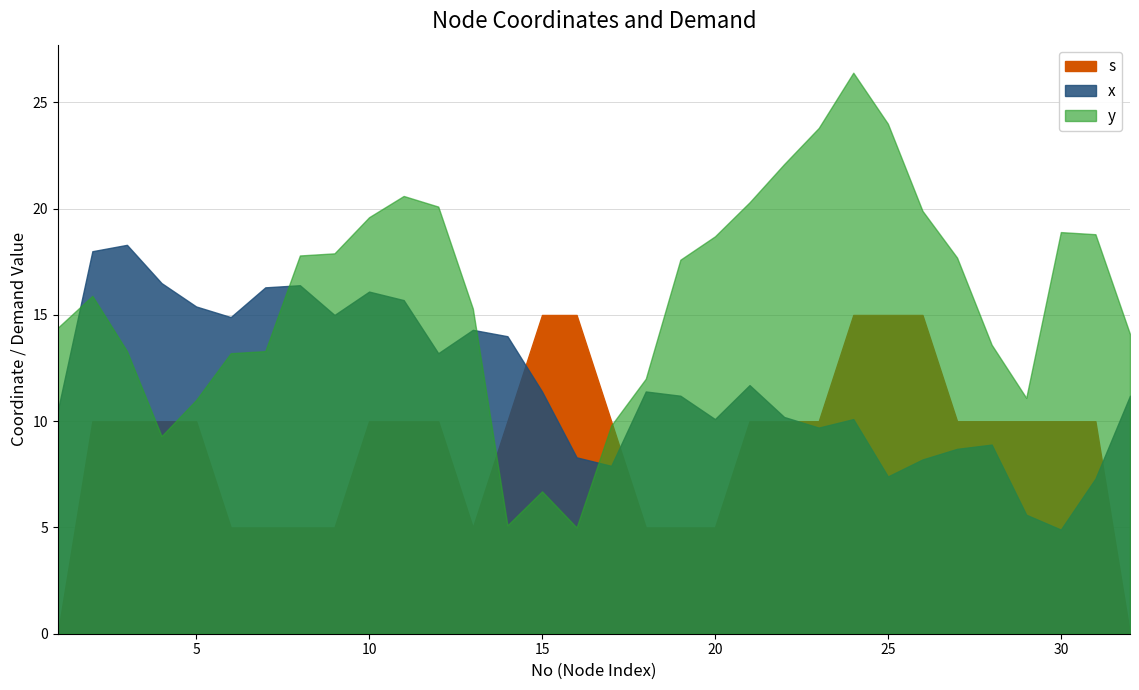

How many categories are shown in the chart?

32